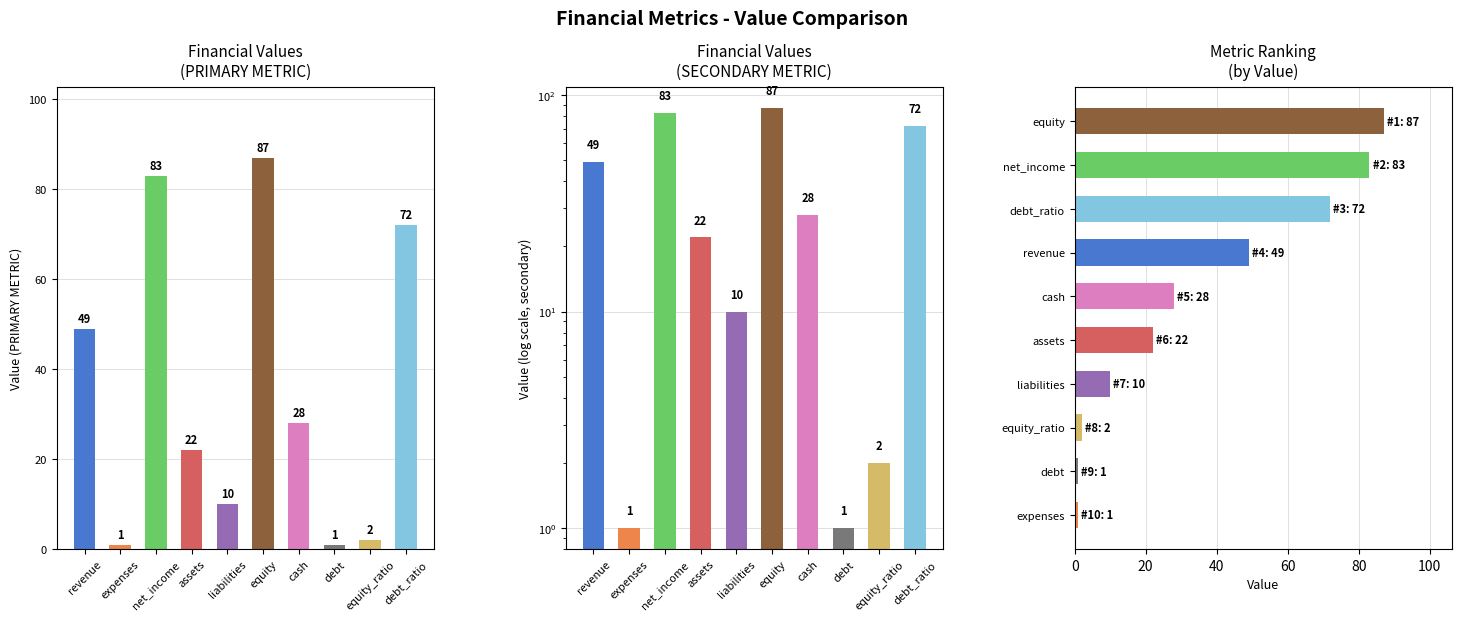

What is the label of the 5th bar from the left?

assets